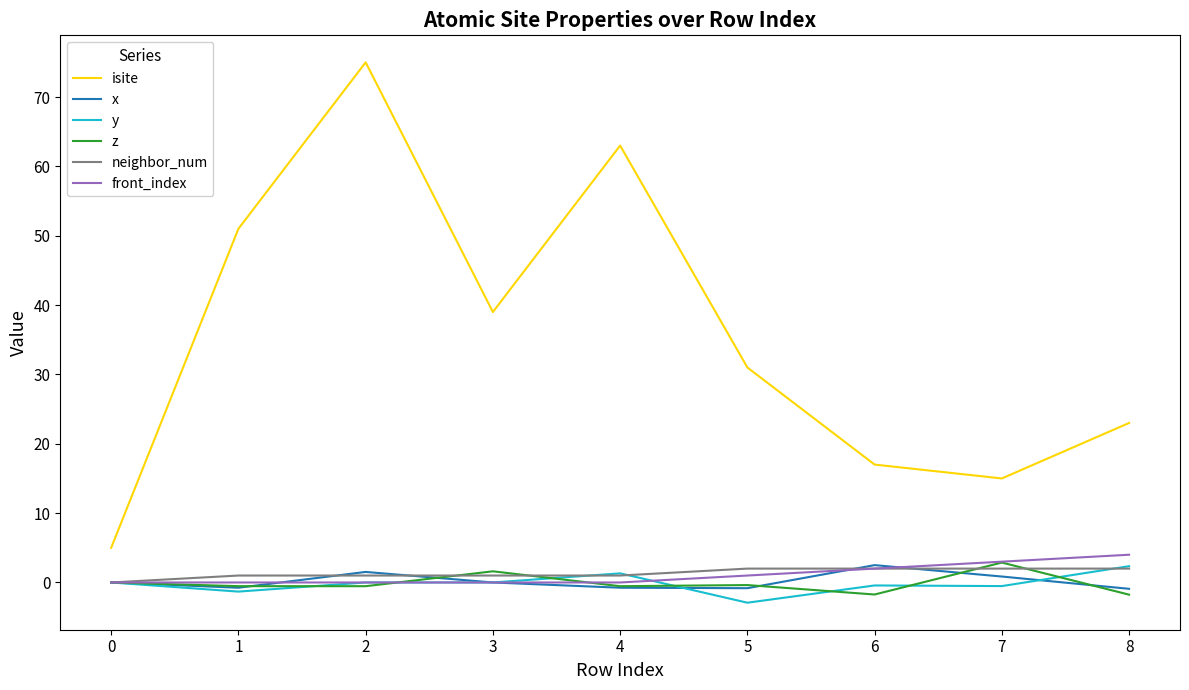

Which series has the largest total across all categories?

isite